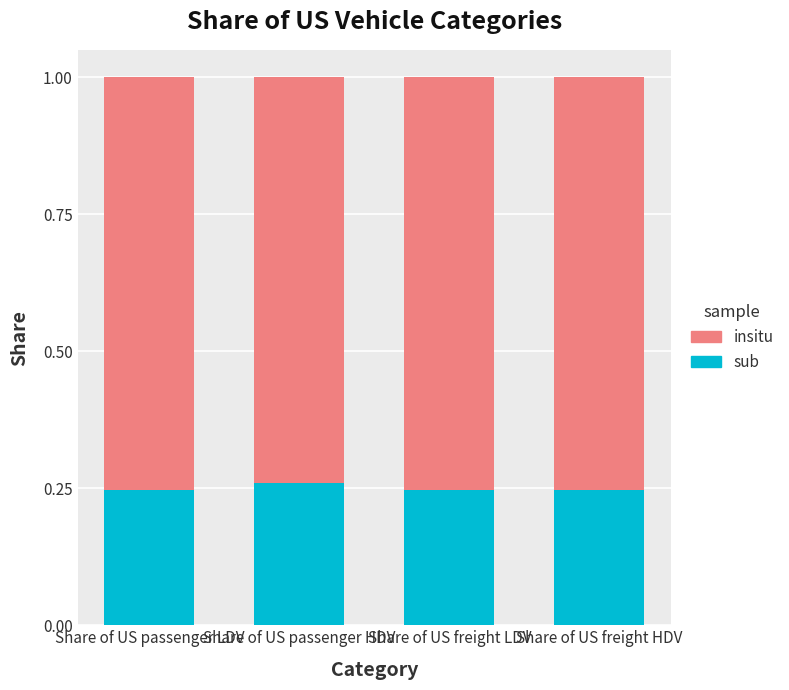

What is the sum of all sub values?

1.0